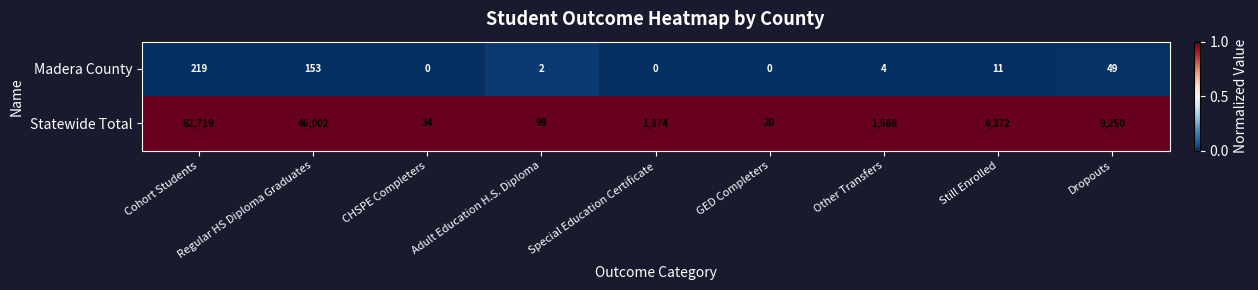

Is it true that Madera County equals 1 at Adult Education H.S. Diploma?

False